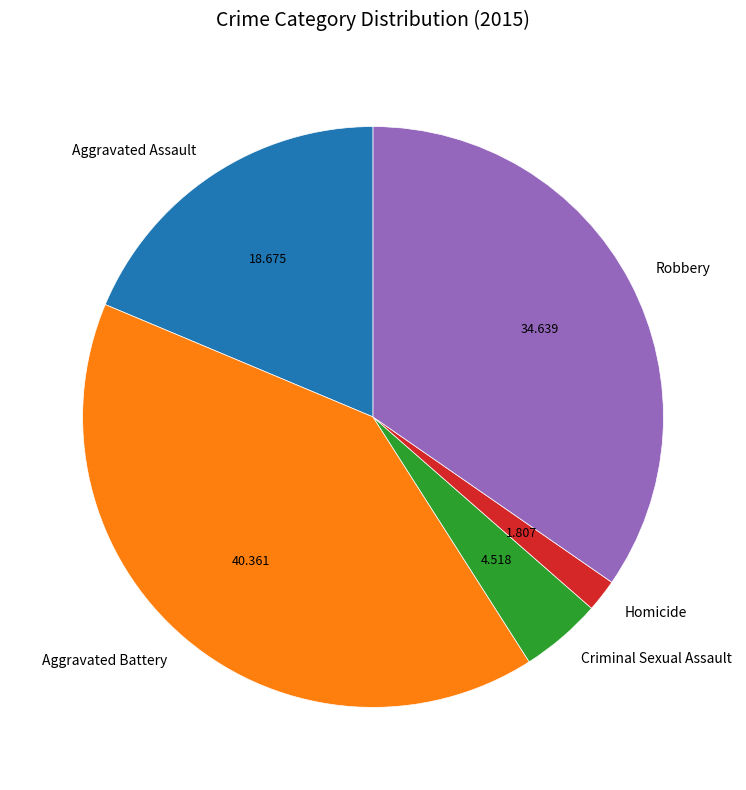

Between Robbery and Criminal Sexual Assault, which is larger?

Robbery